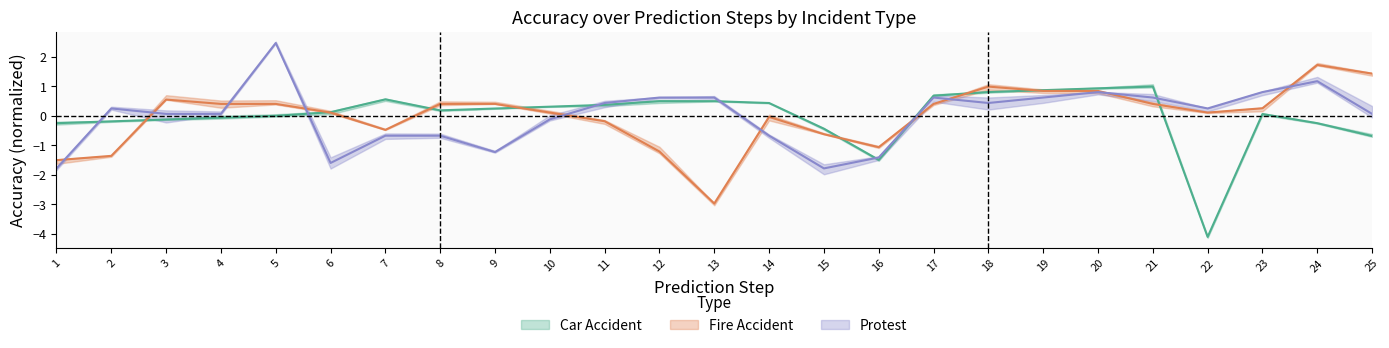

Reading left to right, what are all the values shown in this chart?

Car Accident: 1=-0.2	2=-0.2	3=-0.1	4=-0.1	5=0.0	6=0.1	7=0.6	8=0.2	9=0.2	10=0.3	11=0.4	12=0.5	13=0.5	14=0.4	15=-0.4	16=-1.5	17=0.7	18=0.8	19=0.9	20=0.9	21=1.0	22=-4.1	23=0.1	24=-0.2	25=-0.7
Fire Accident: 1=-1.5	2=-1.4	3=0.6	4=0.4	5=0.4	6=0.1	7=-0.5	8=0.4	9=0.4	10=0.1	11=-0.2	12=-1.2	13=-3.0	14=-0.0	15=-0.6	16=-1.1	17=0.4	18=1.0	19=0.8	20=0.8	21=0.4	22=0.1	23=0.3	24=1.7	25=1.4
Protest: 1=-1.8	2=0.3	3=0.1	4=0.1	5=2.5	6=-1.6	7=-0.7	8=-0.7	9=-1.2	10=-0.1	11=0.4	12=0.6	13=0.6	14=-0.7	15=-1.8	16=-1.4	17=0.6	18=0.4	19=0.6	20=0.8	21=0.6	22=0.3	23=0.8	24=1.2	25=0.1